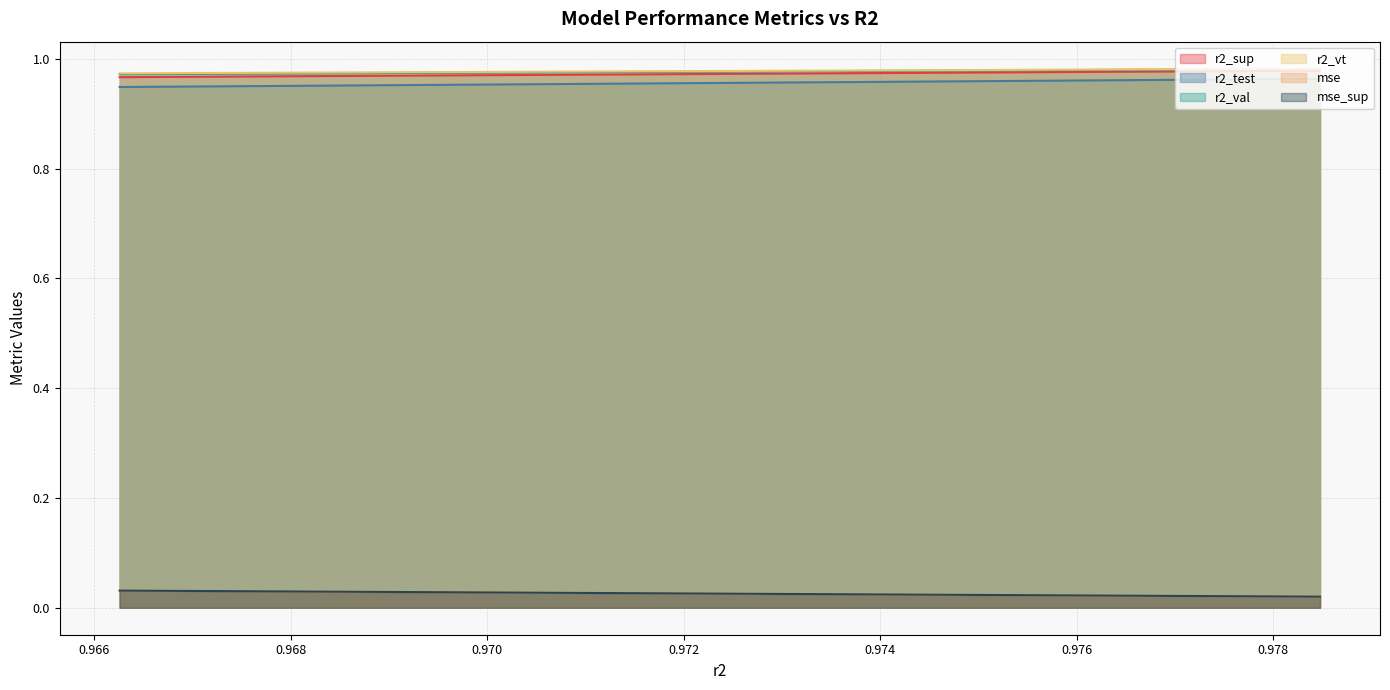

At which category does the chart reach its minimum across all series?

0.9784784513761136